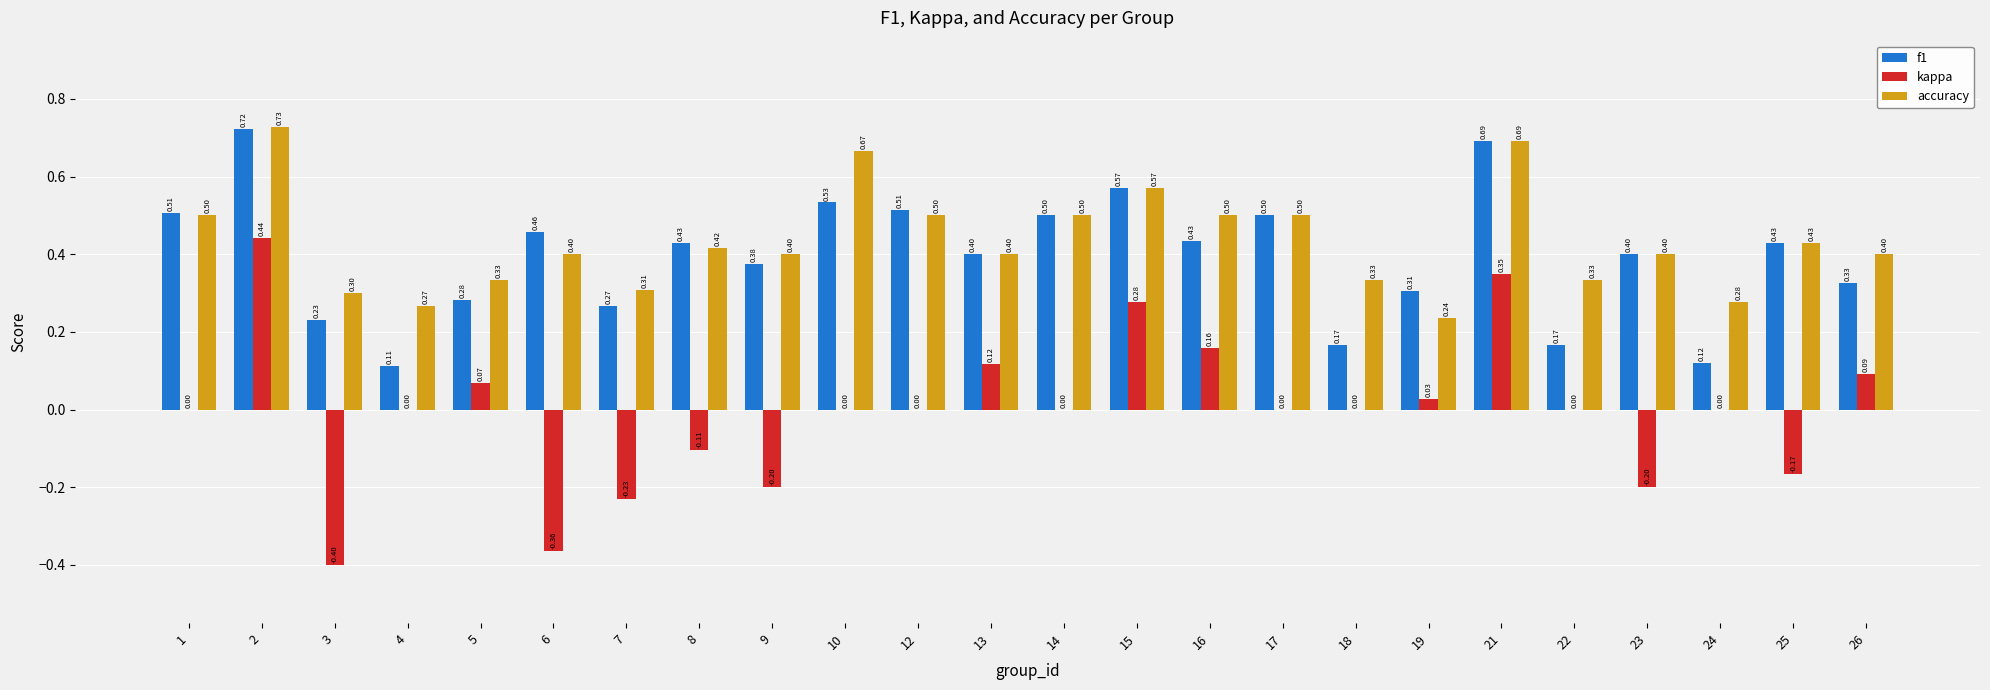

What is the sum of all f1 values?

9.4